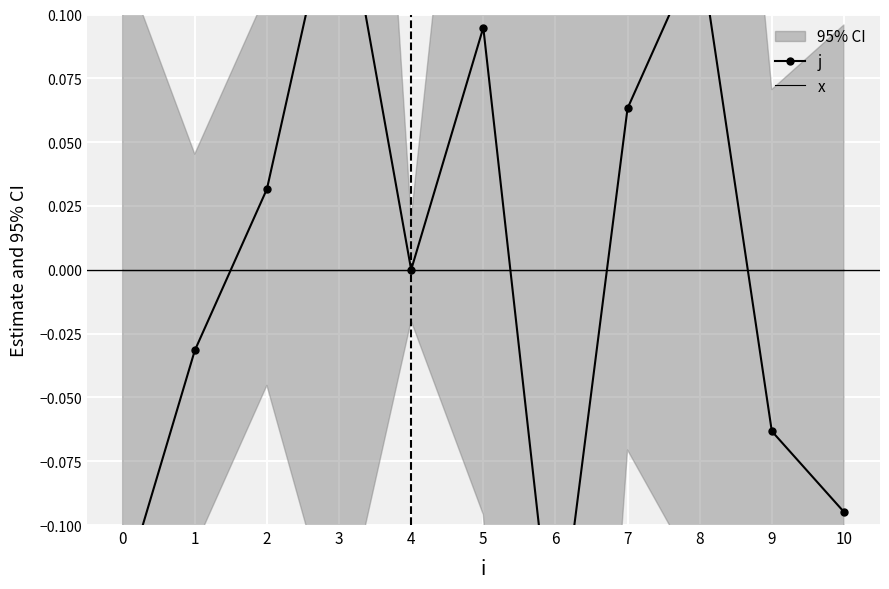

Reading left to right, list all the values displayed in this chart.

j: 0=-0.1	1=-0.0	2=0.0	3=0.2	4=0.0	5=0.1	6=-0.2	7=0.1	8=0.1	9=-0.1	10=-0.1
x: 0=0.0	1=0.0	2=0.0	3=0.0	4=0.0	5=0.0	6=0.0	7=0.0	8=0.0	9=0.0	10=0.0